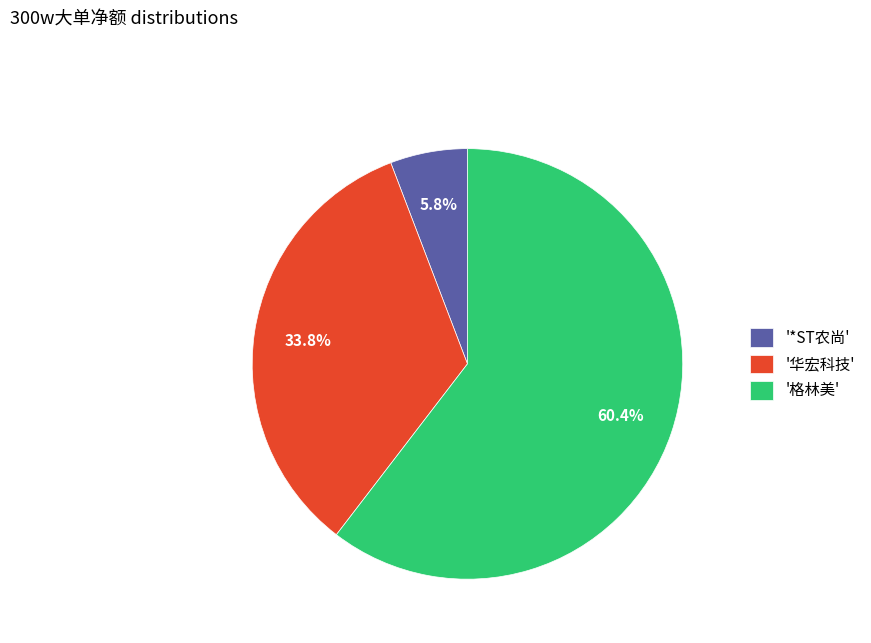

Which category has the biggest portion of the pie?

'格林美'